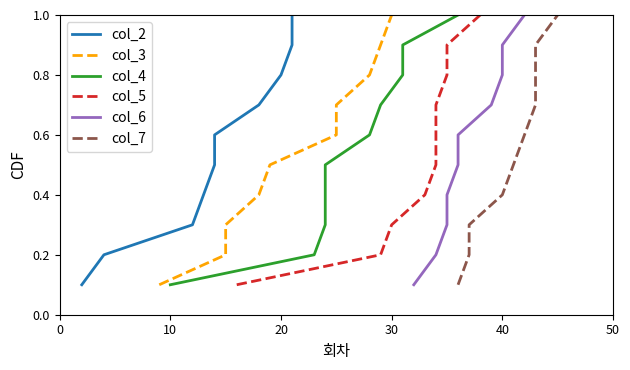

True or false: col_6 and col_2 cross at least once.

False